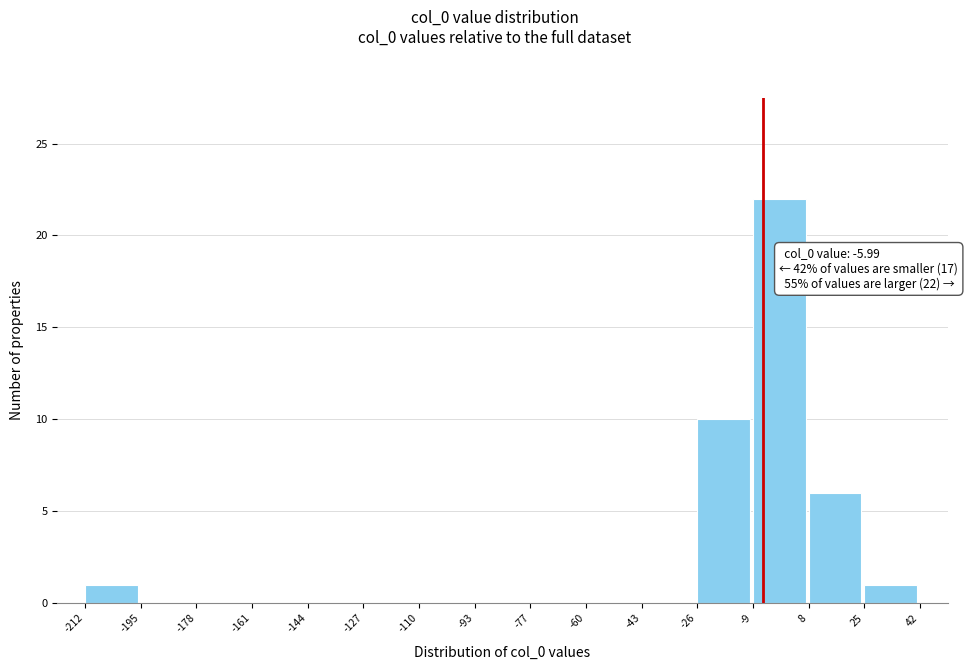

Which range on the x-axis has the tallest bar?

-9 to 8